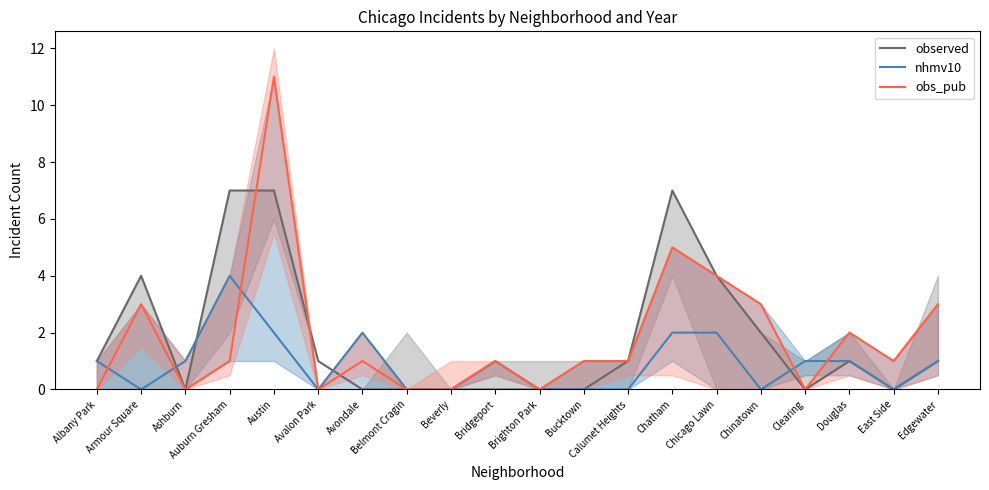

Between Avalon Park and Ashburn, which is larger?

Avalon Park